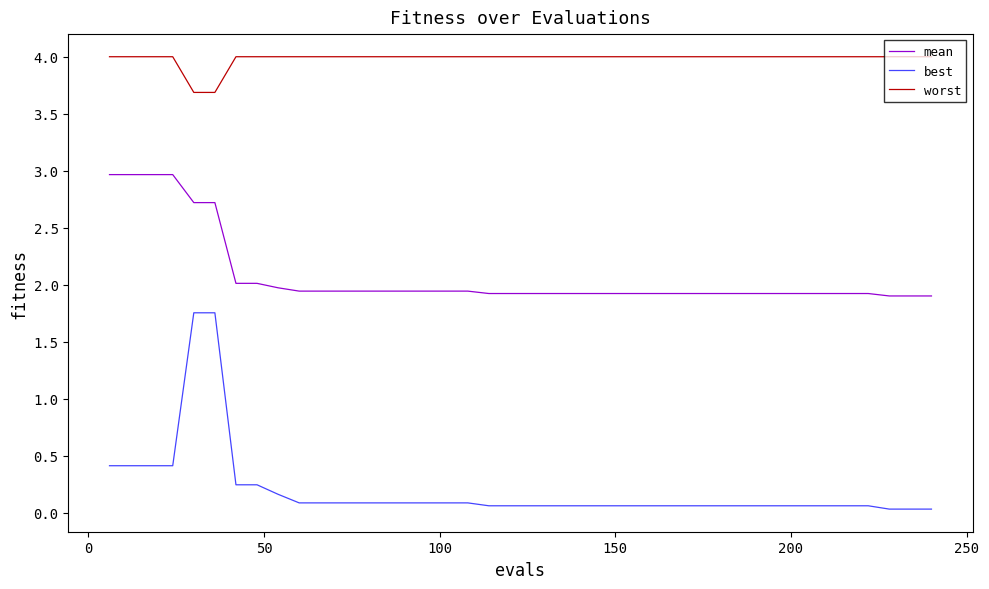

Which series has the largest range (max minus min)?

best